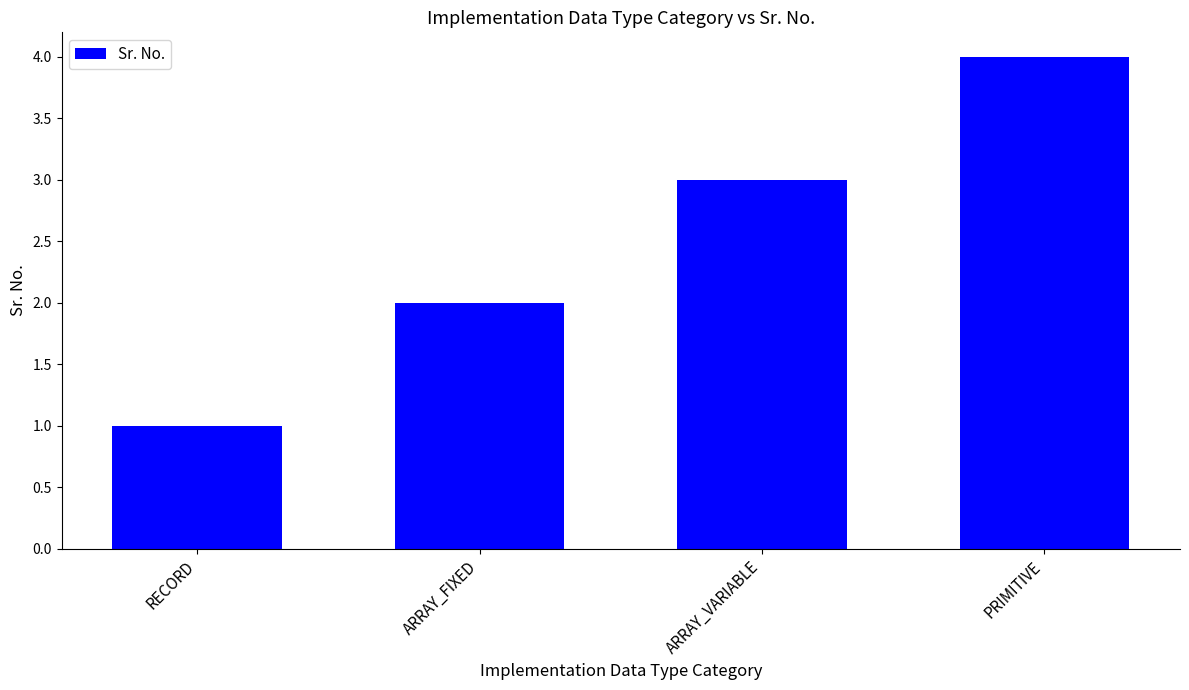

Reading right to left, what are all the values shown in this chart?

4	3	2	1